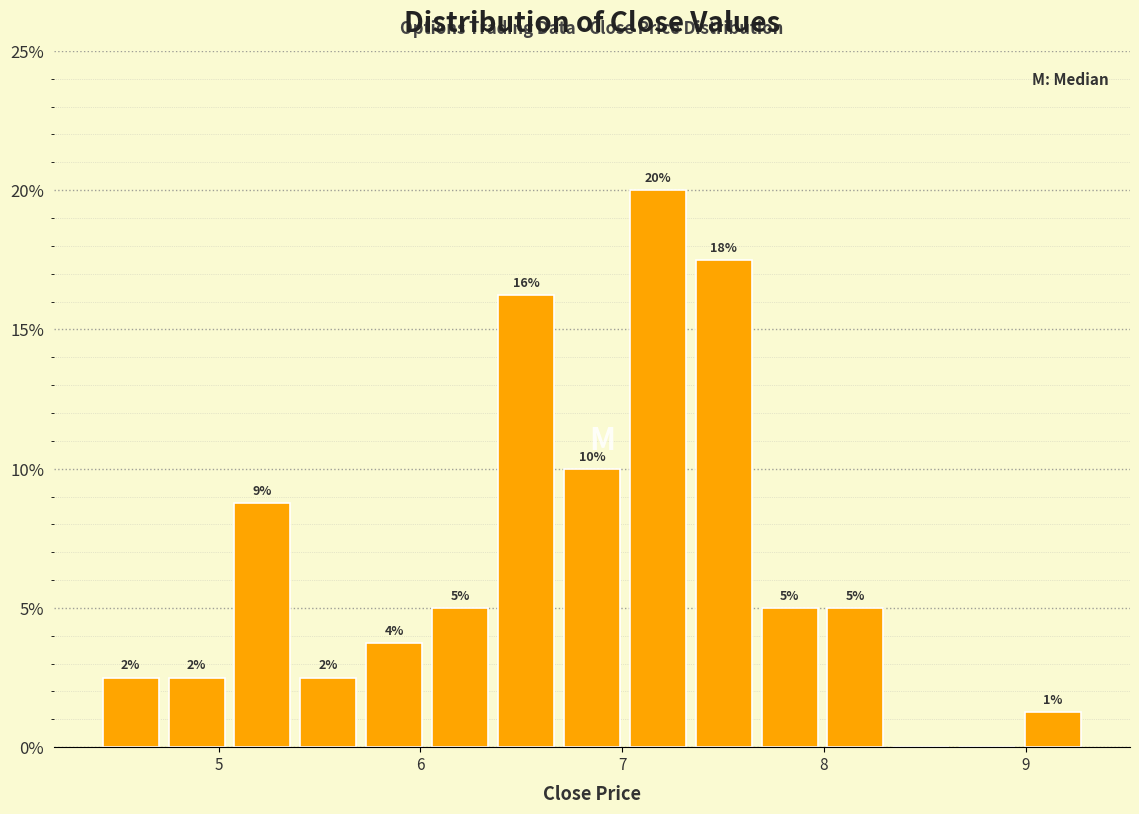

Read against the x-axis, roughly where is the centre of the tallest bar?

7.2